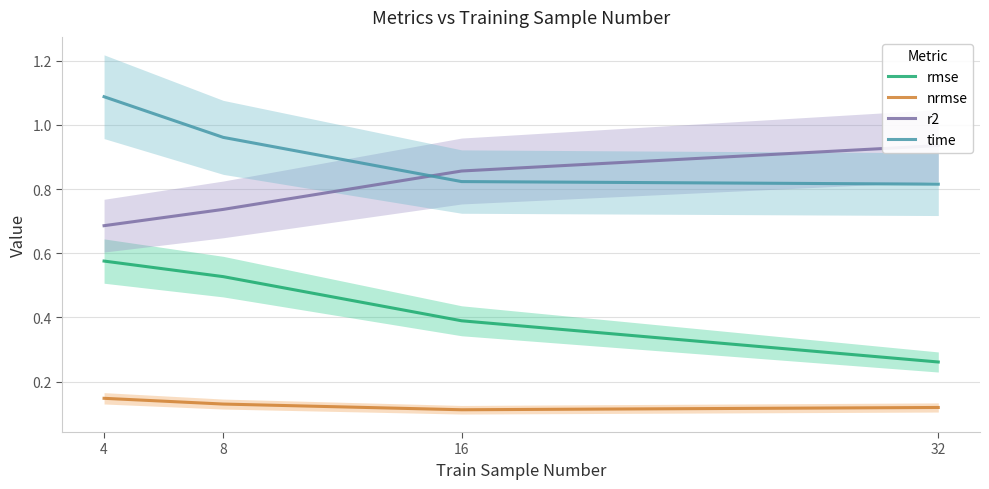

Which category has the lowest value in the rmse series?

32